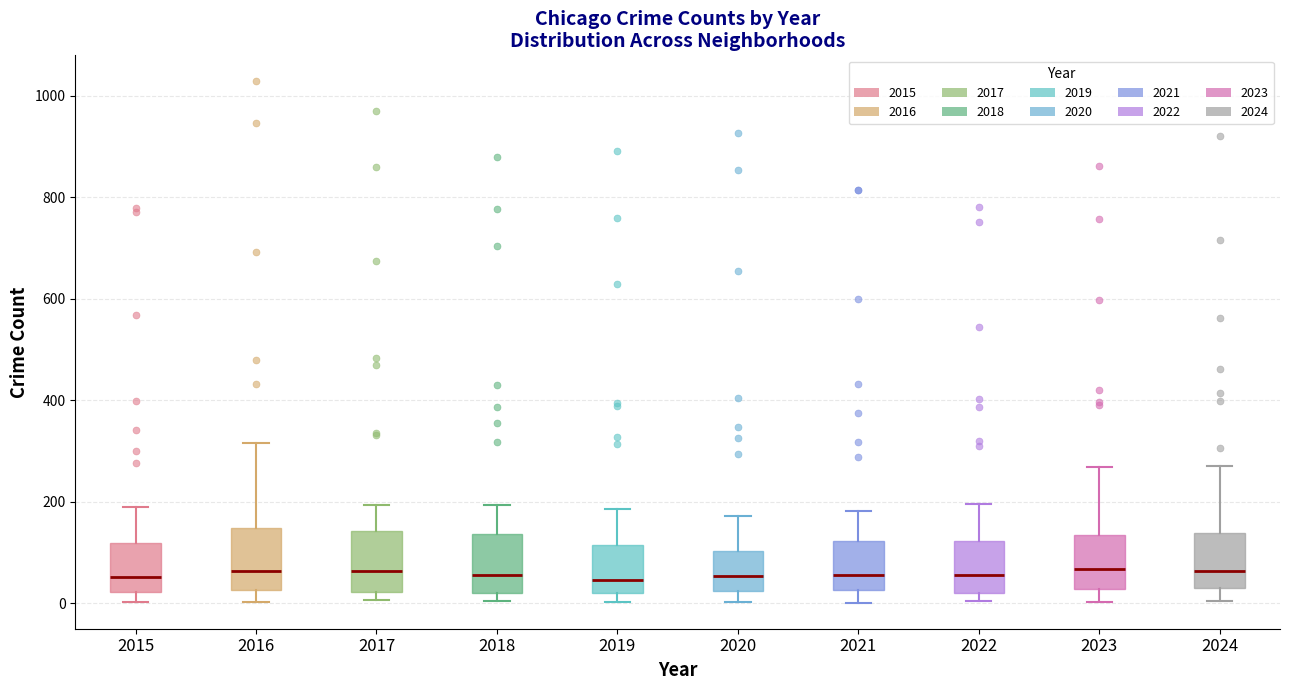

Reading left to right, transcribe this box plot: for each box, give where its median line is, the range the box spans, and where its two whiskers end, as read against the y-axis. The values are not printed on the chart, so give them approximately, as read against the axis.

2015: median 60, box 20 to 120, whiskers 0 to 180
2016: median 60, box 20 to 140, whiskers 0 to 320
2017: median 60, box 20 to 140, whiskers 0 to 200
2018: median 60, box 20 to 140, whiskers 0 to 200
2019: median 40, box 20 to 120, whiskers 0 to 180
2020: median 60, box 20 to 100, whiskers 0 to 180
2021: median 60, box 20 to 120, whiskers 0 to 180
2022: median 60, box 20 to 120, whiskers 0 to 200
2023: median 60, box 20 to 140, whiskers 0 to 260
2024: median 60, box 20 to 140, whiskers 0 to 280